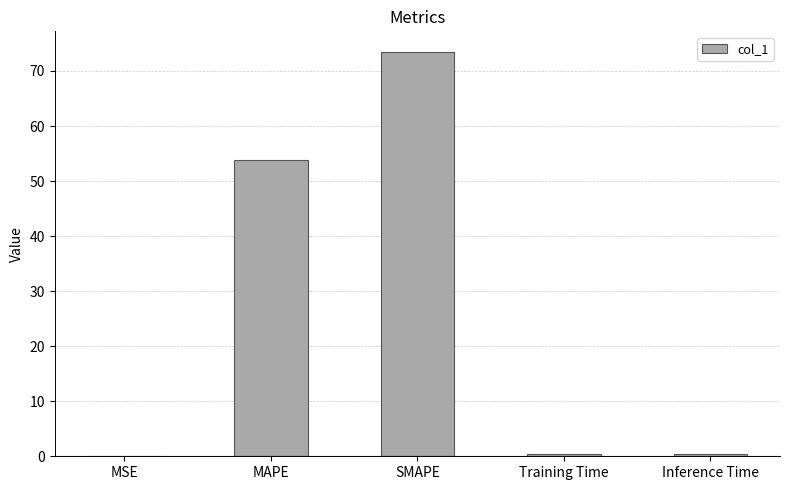

Which category has the highest value across all series?

SMAPE